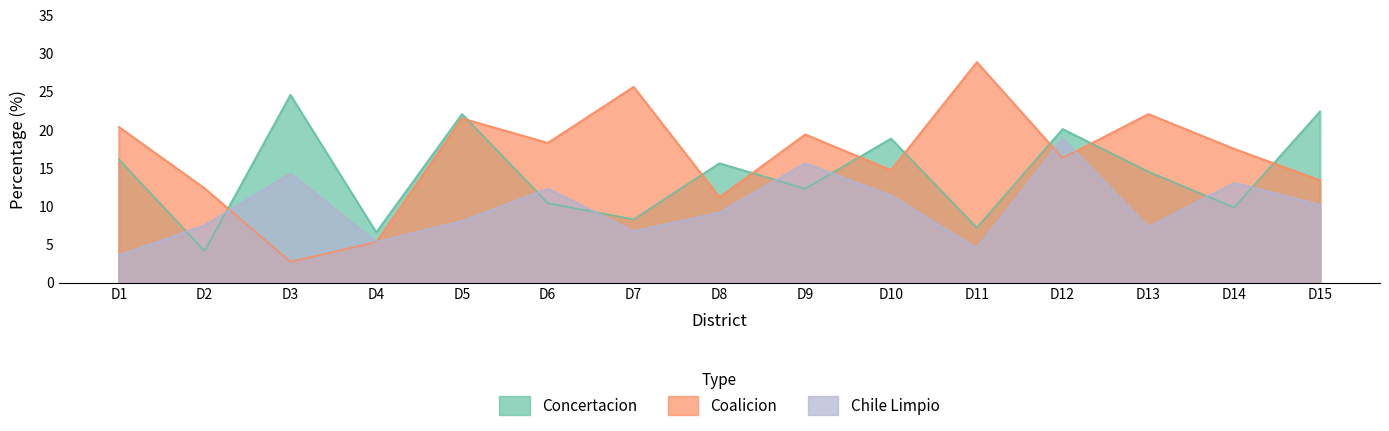

What is the greatest value displayed?

28.9